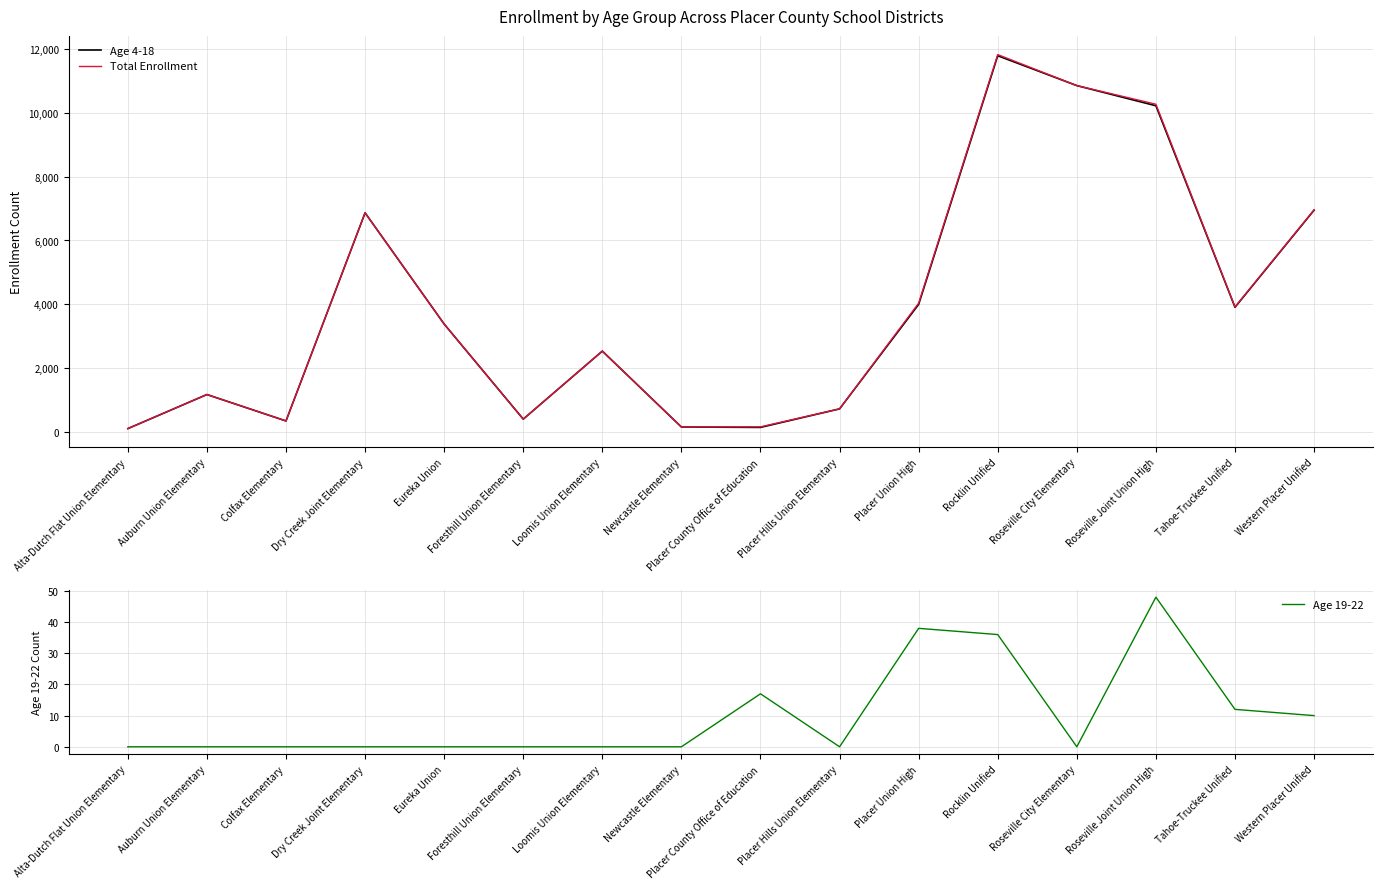

The value of Age 4-18 at Alta-Dutch Flat Union Elementary is 61. True or false?

False